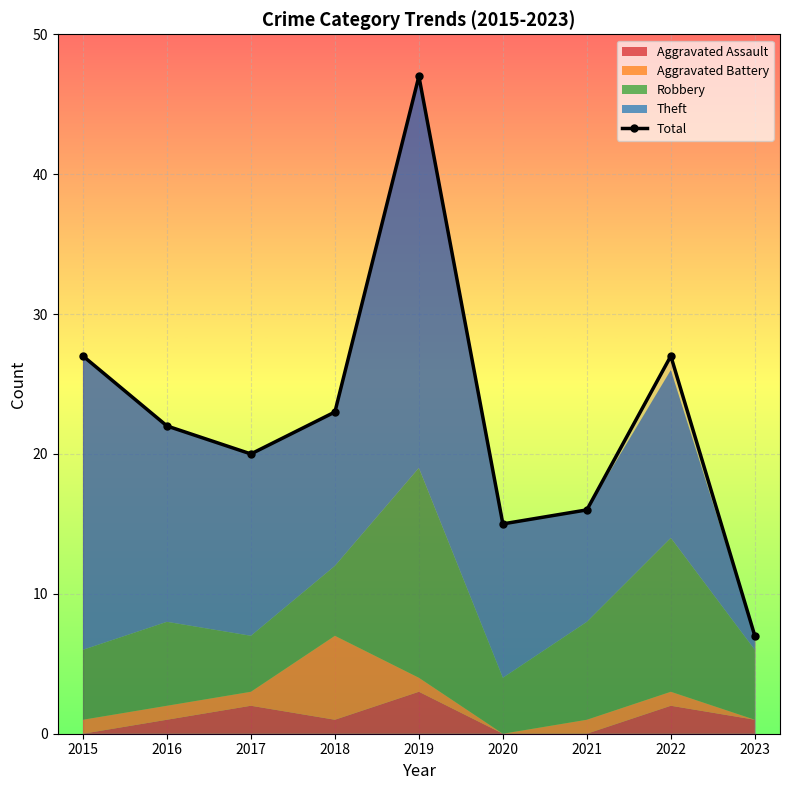

What is the value of the 2nd point from the left?

22